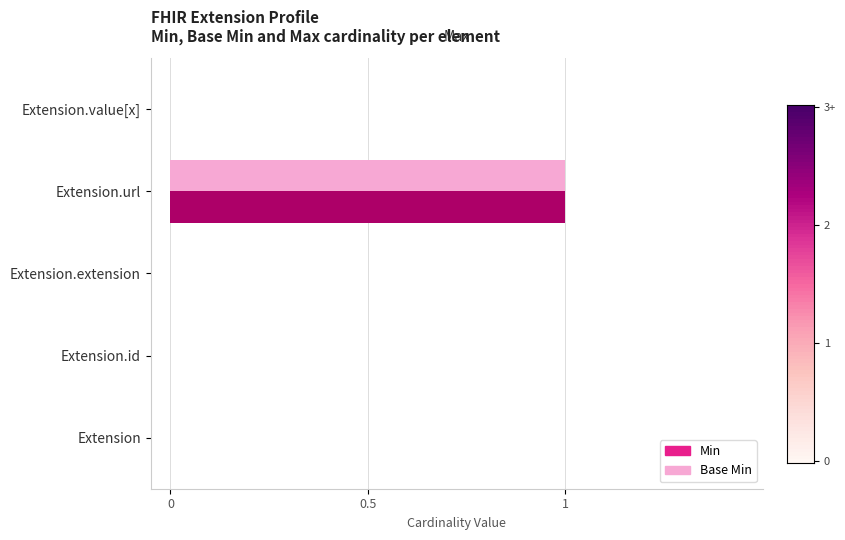

How many distinct data groups are displayed?

2